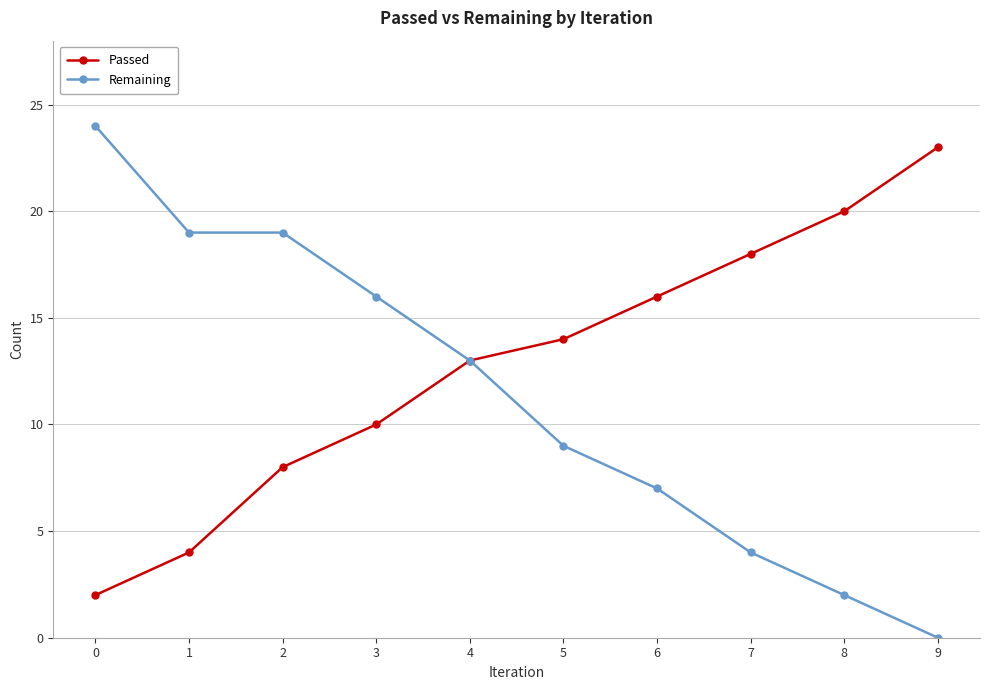

How many data points does each series have?

10